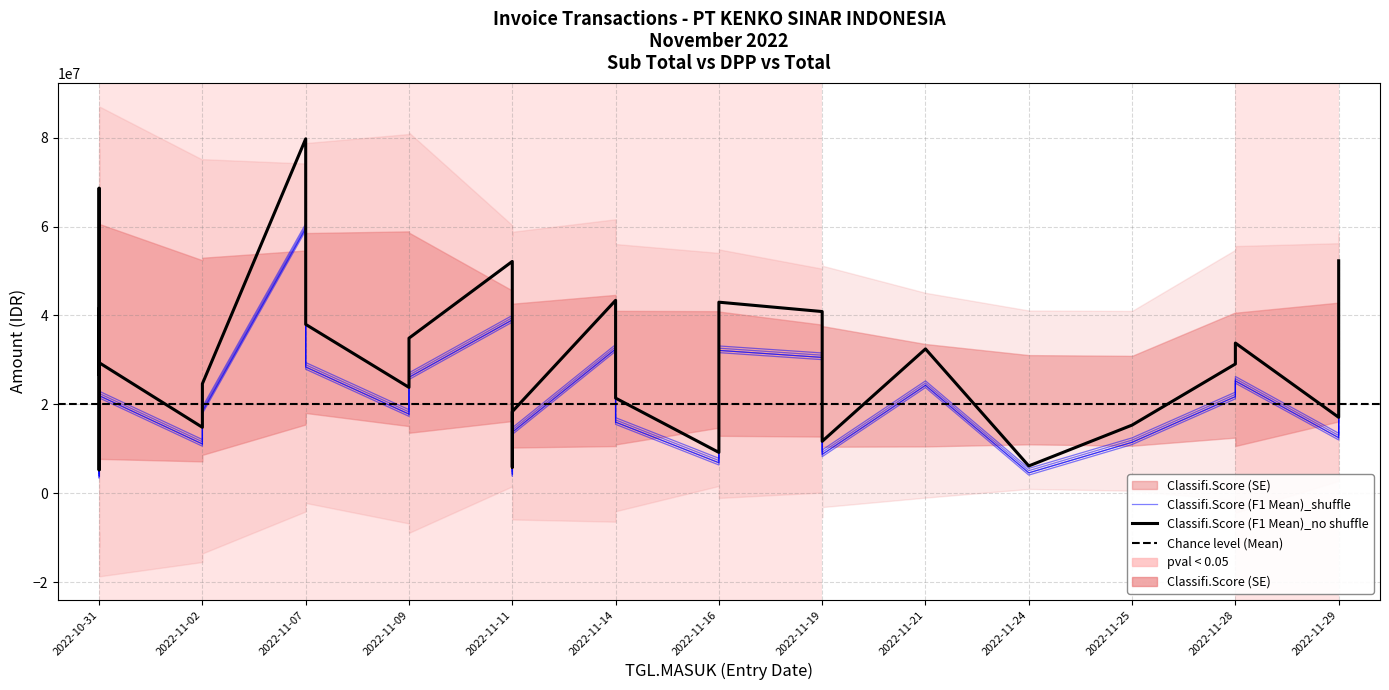

Is it true that SUB TOTAL equals 11702000 at 2022-11-19?

True